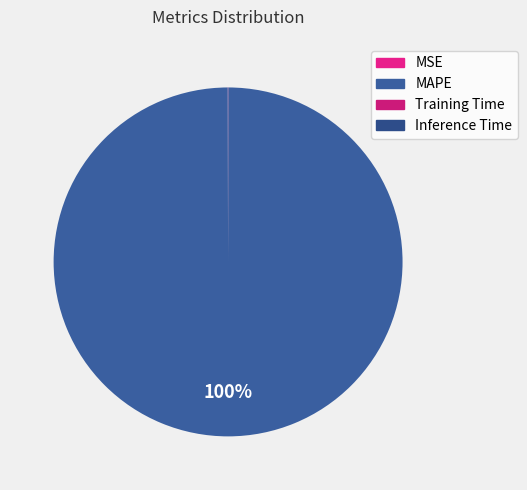

The Inference Time slice represents 1% of the pie. True or false?

False